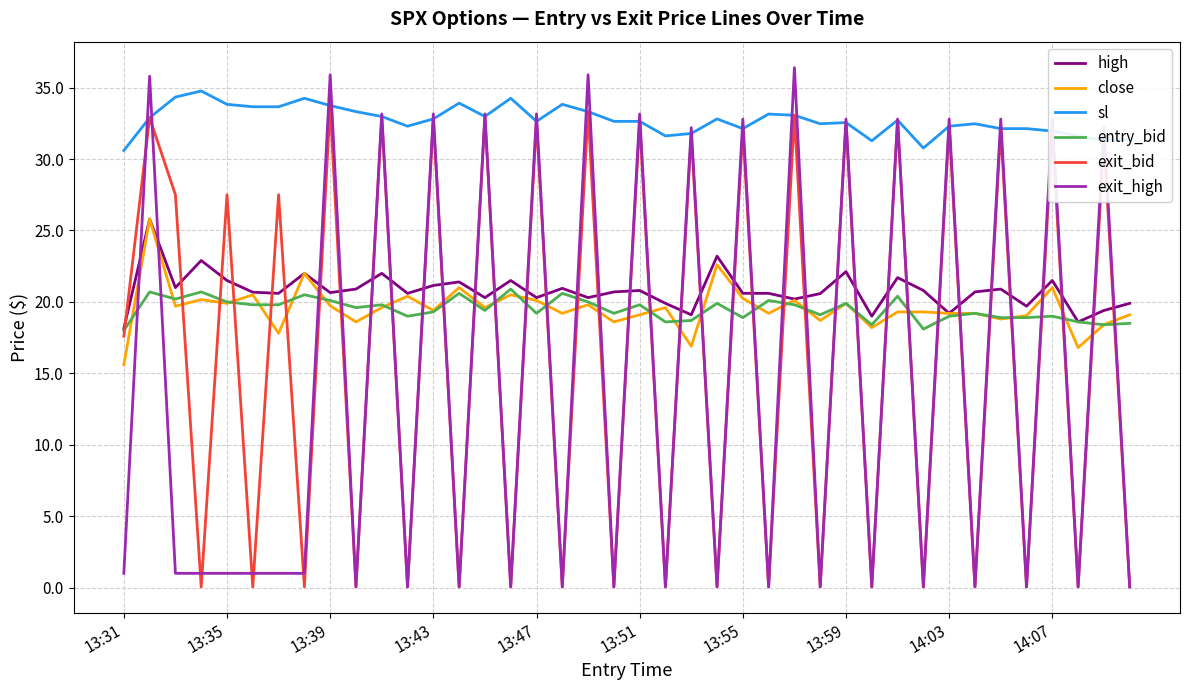

Which series has the largest total across all categories?

sl